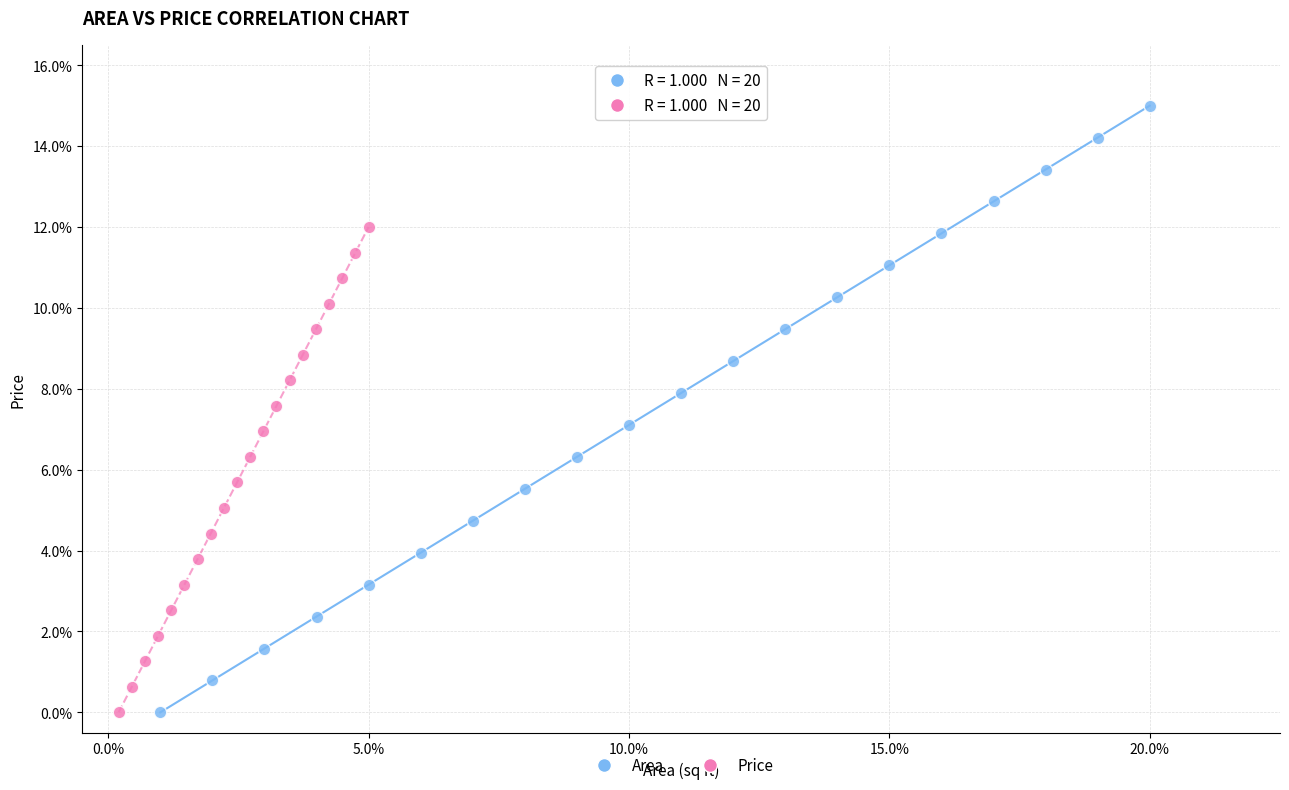

Which series contains the highest Y value?

Area